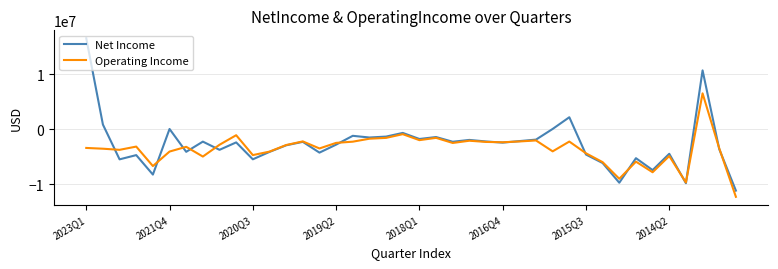

List the series in order of their peak value, highest first.

Net Income, Operating Income